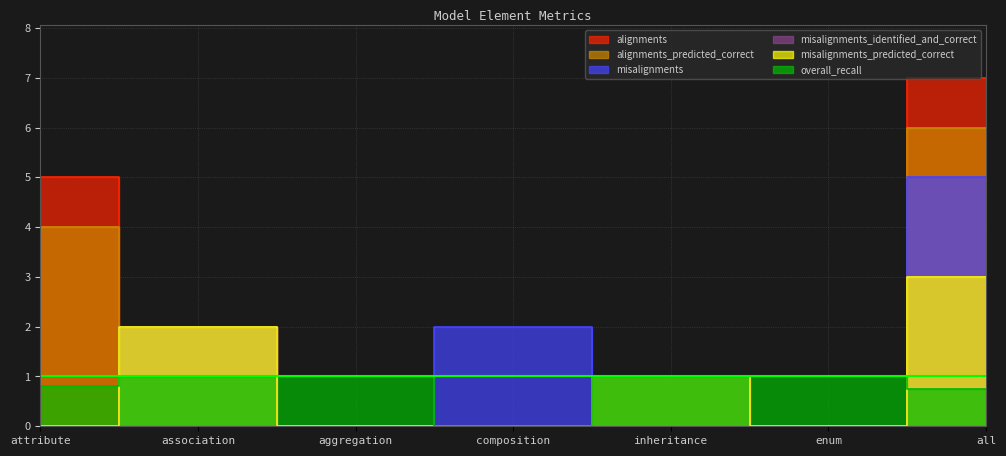

How many distinct data groups are displayed?

6